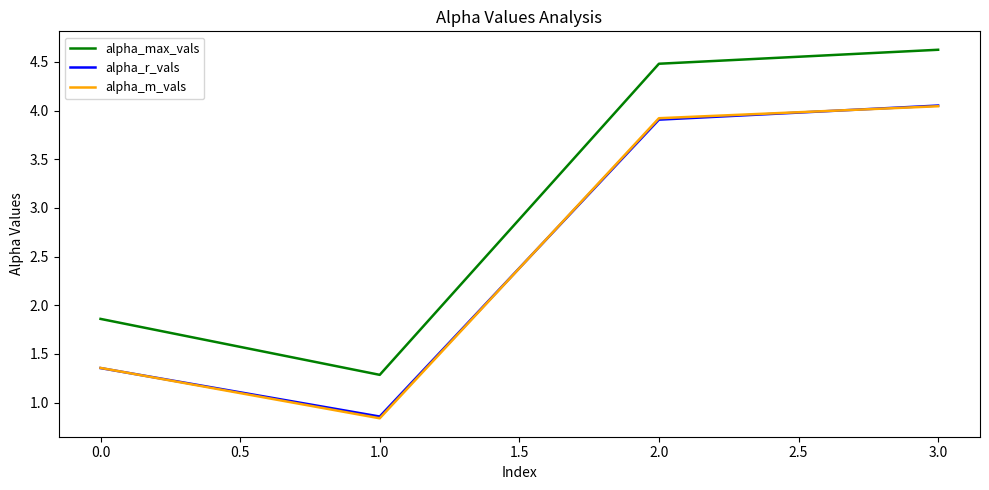

Which series has the largest range (max minus min)?

alpha_max_vals